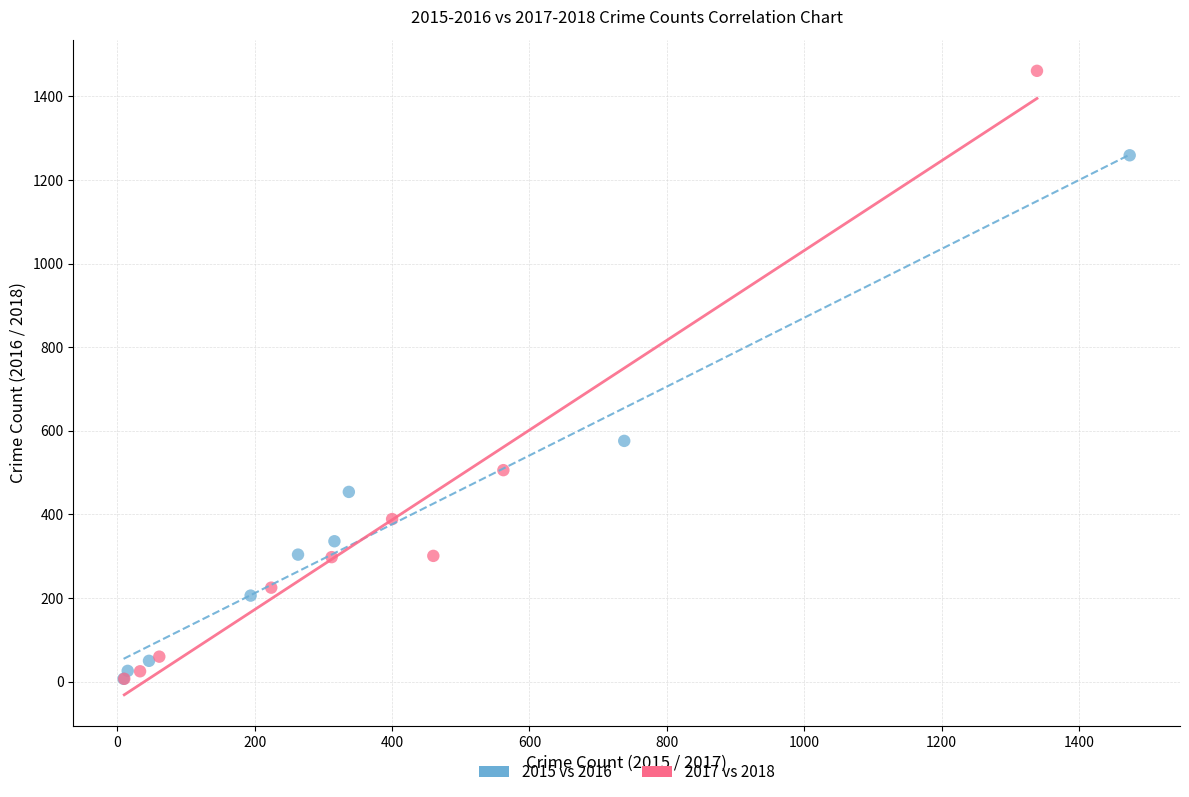

Which series reaches the maximum Y coordinate?

2017 vs 2018